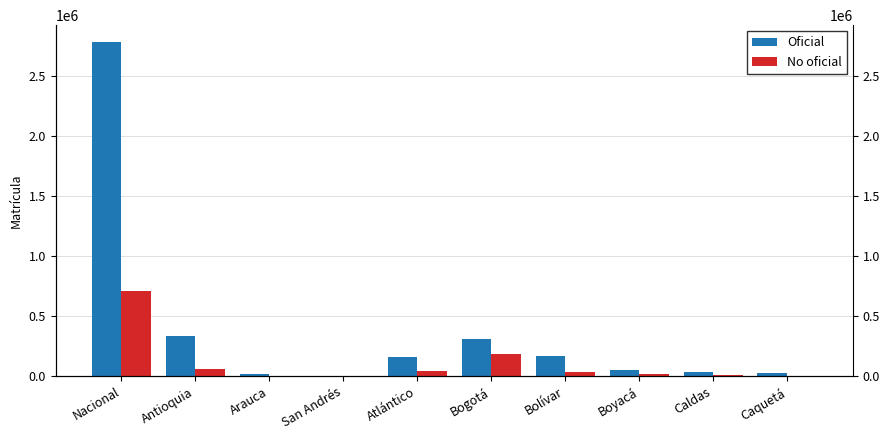

What is the difference between the second highest and second lowest values in the Oficial series?

311134